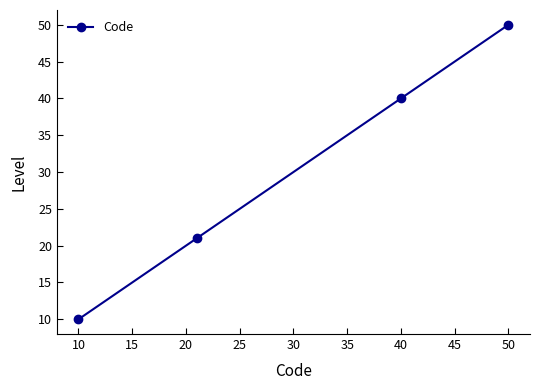

What is the maximum value shown in the chart?

50